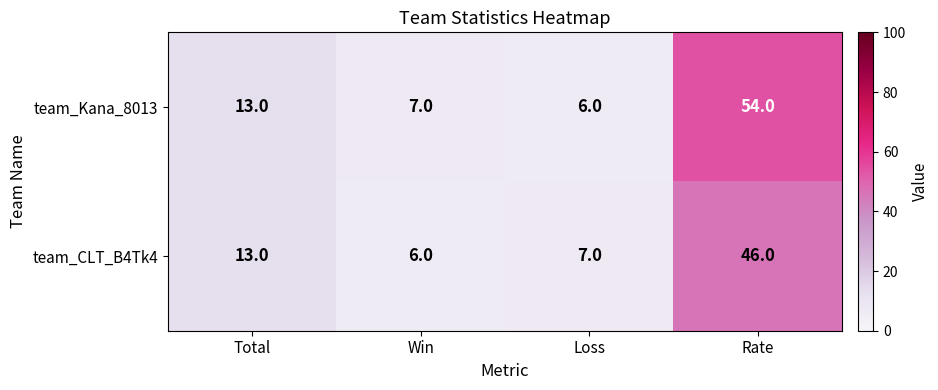

Which series has the largest range (max minus min)?

team_Kana_8013